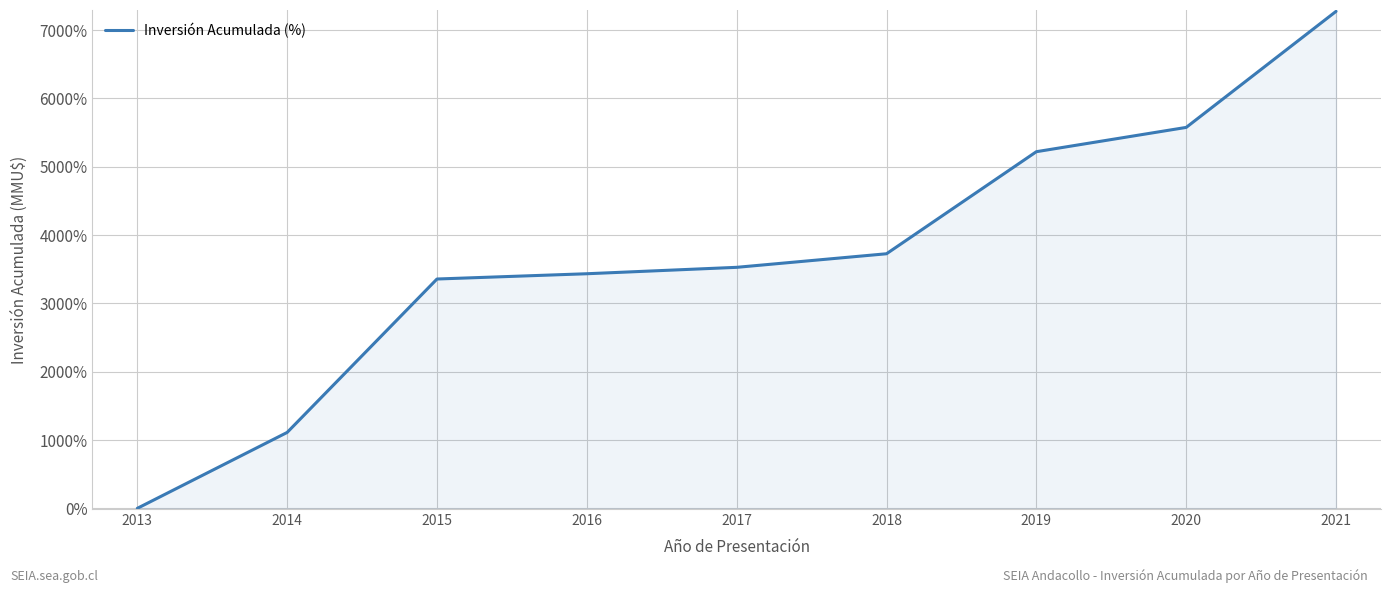

What is the sum of the values at 2019 and 2014?

6330.1